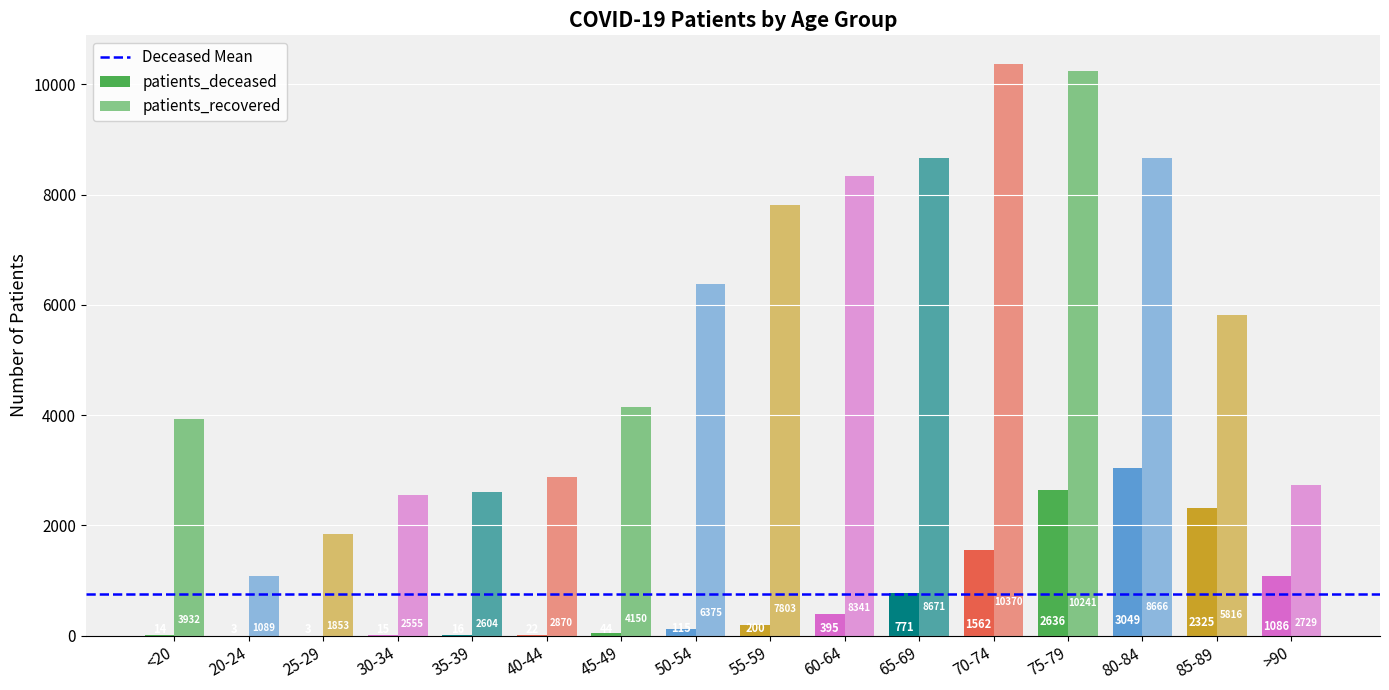

Rank the series at 25-29 from highest to lowest value.

patients_recovered, patients_deceased